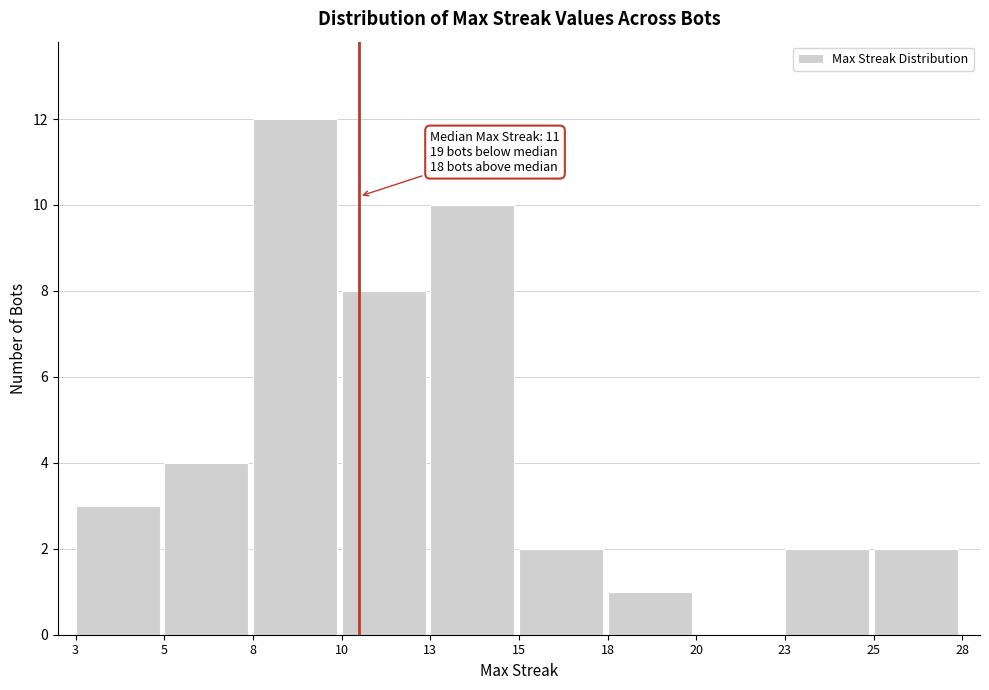

Reading right to left, what are all the values shown in this chart?

25=2	23=2	20=0	18=1	15=2	13=10	10=8	8=12	5=4	3=3